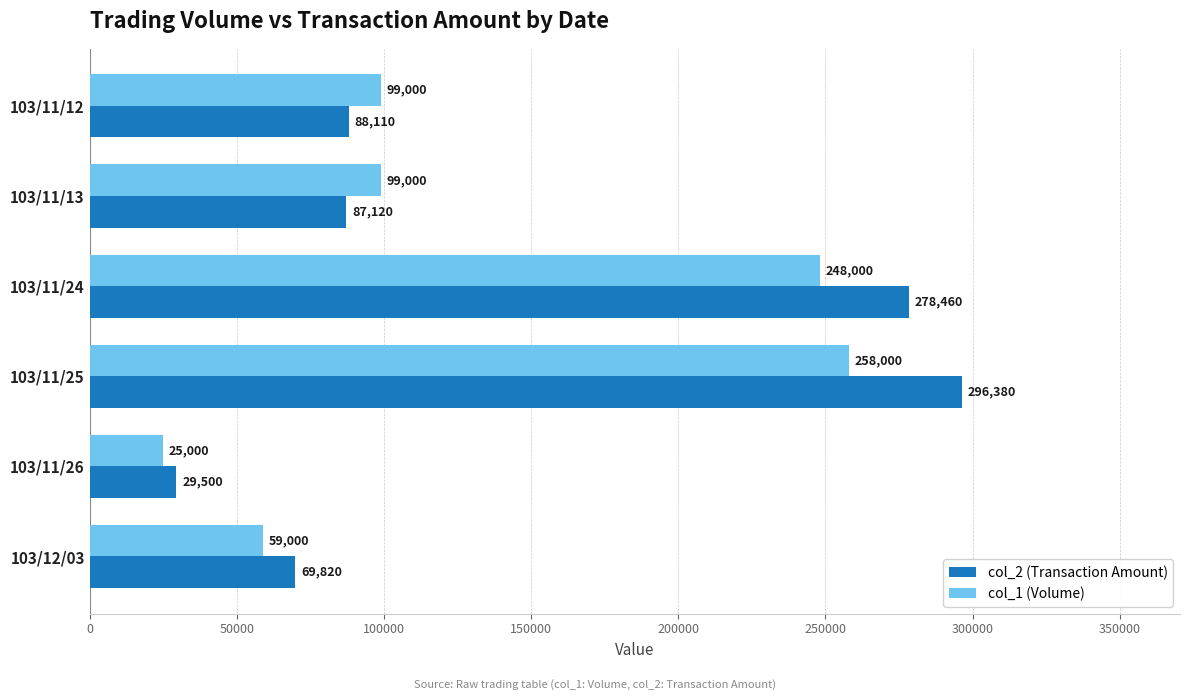

Which series has the widest spread of values?

col_2 (Transaction Amount)